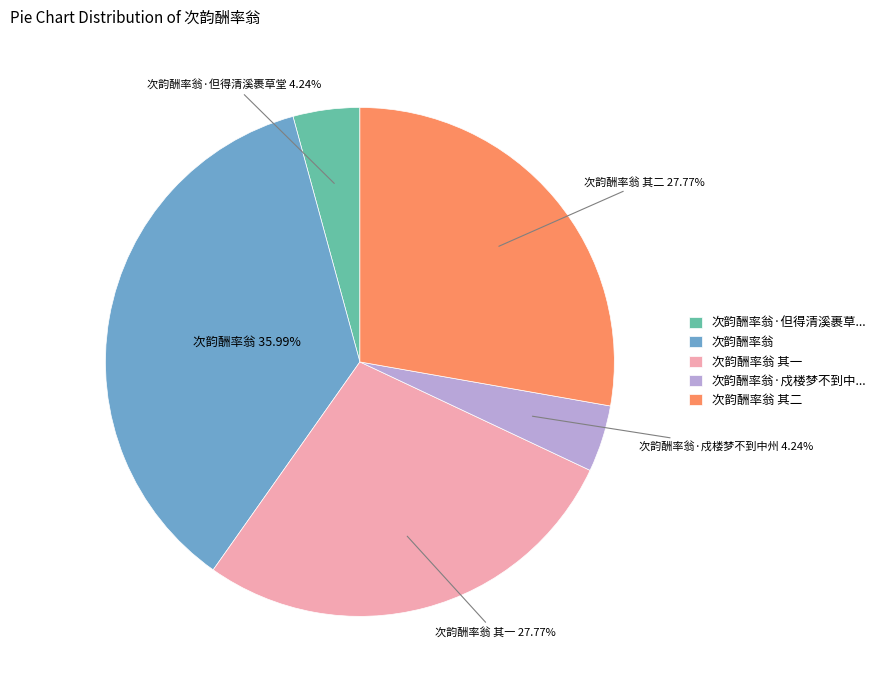

To the nearest percent, what is the difference between the 次韵酬率翁 其一 and 次韵酬率翁 slice percentages?

8%